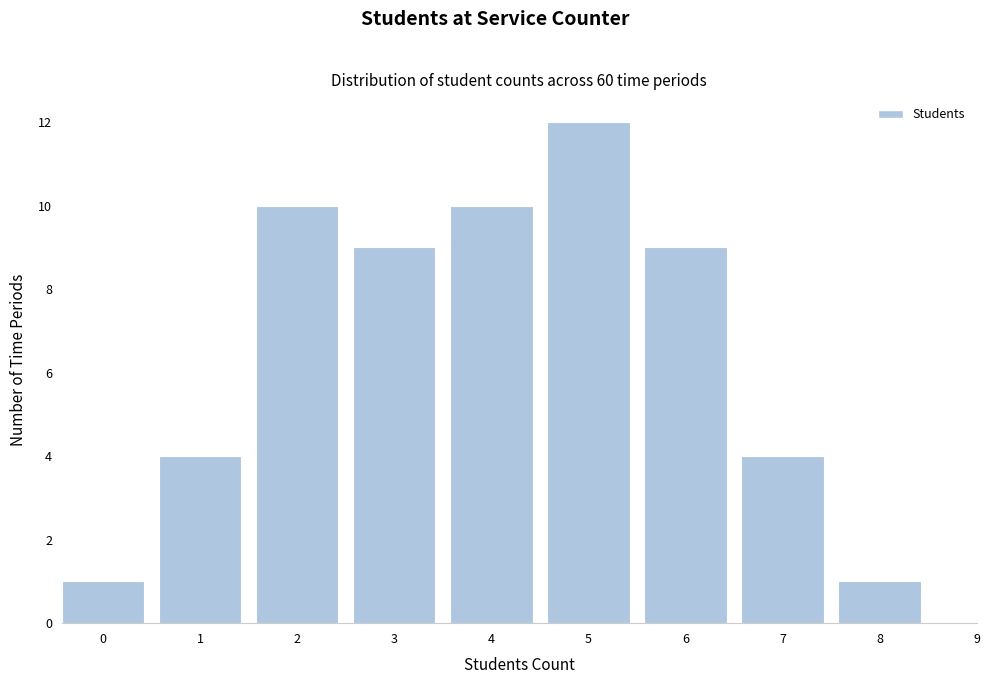

Reading right to left, what are all the values shown in this chart?

1	4	9	12	10	9	10	4	1